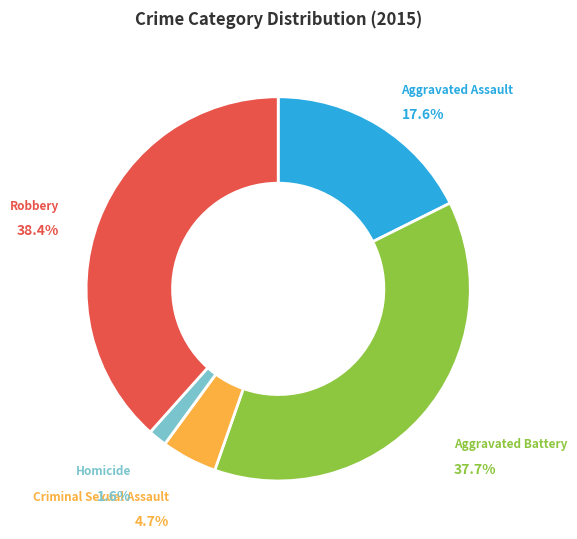

To the nearest percent, what is the difference between the Aggravated Battery and Homicide slice percentages?

36%